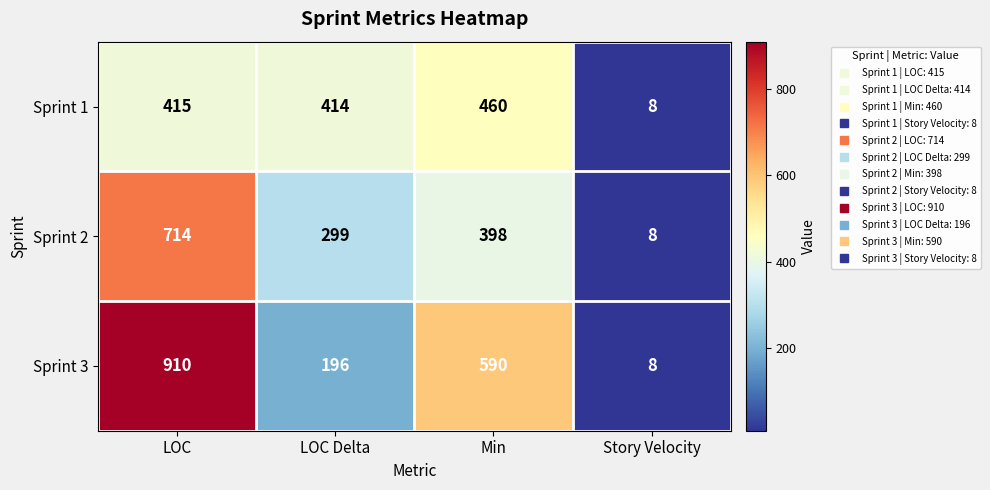

What is the approximate value of Sprint 2 at Story Velocity?

8